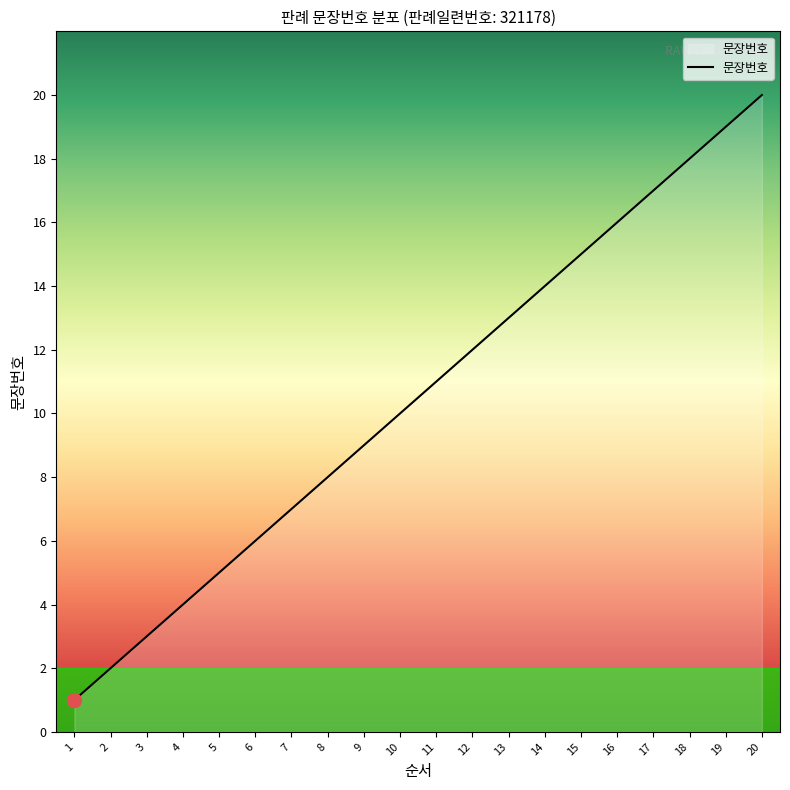

What is the smallest value displayed?

1